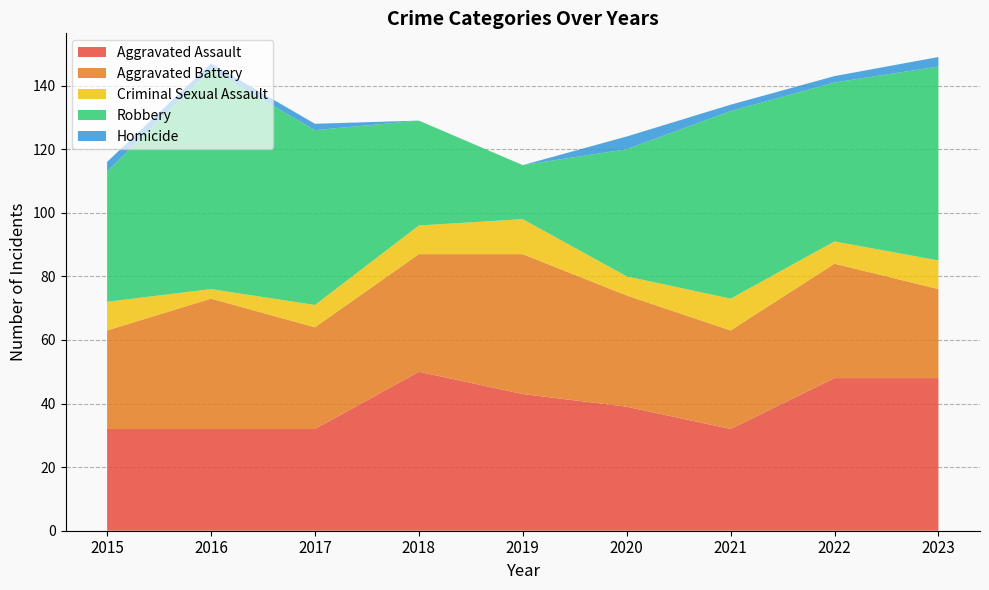

Reading left to right, list all the values displayed in this chart.

Aggravated Assault: 32	32	32	50	43	39	32	48	48
Aggravated Battery: 31	41	32	37	44	35	31	36	28
Criminal Sexual Assault: 9	3	7	9	11	6	10	7	9
Robbery: 41	69	55	33	17	40	59	50	61
Homicide: 3	2	2	0	0	4	2	2	3